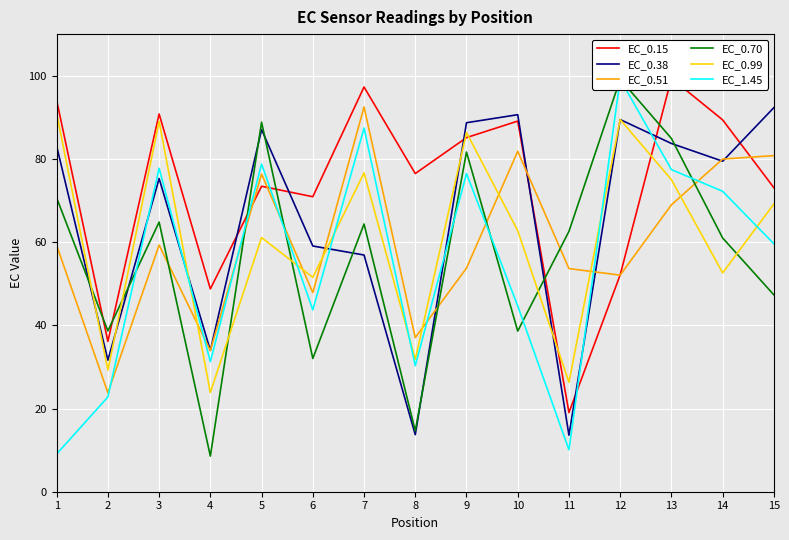

At how many categories does at least one series exceed 79?

10